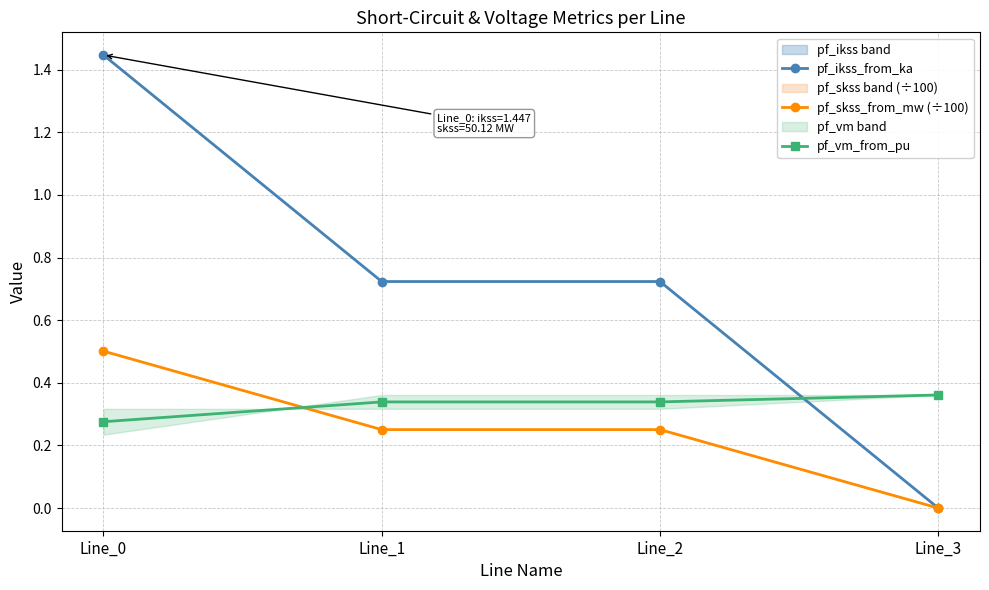

How many interior local valleys does the pf_skss_from_mw (÷100) series have?

1